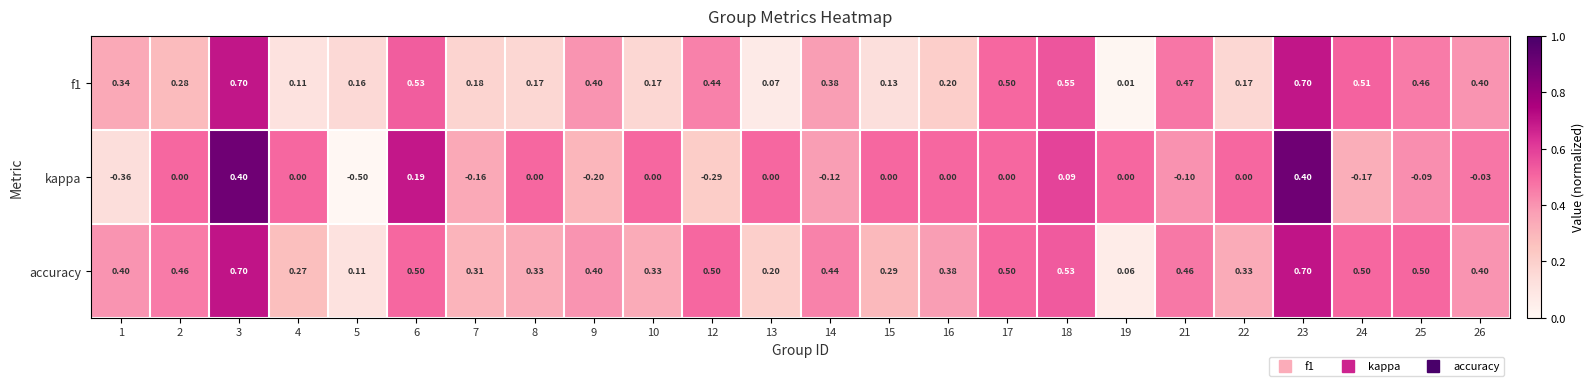

Between 6 and 21, which series saw the biggest shift?

kappa